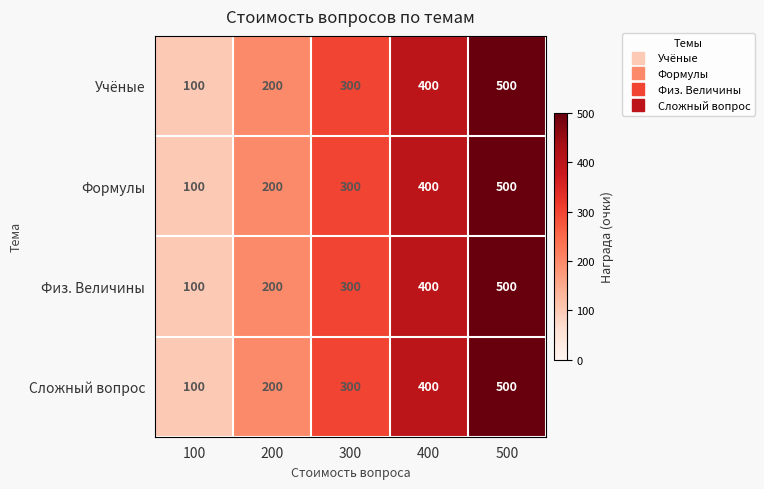

Reading left to right, extract all data points from this chart.

Учёные: 100=100	200=200	300=300	400=400	500=500
Формулы: 100=100	200=200	300=300	400=400	500=500
Физ. Величины: 100=100	200=200	300=300	400=400	500=500
Сложный вопрос: 100=100	200=200	300=300	400=400	500=500